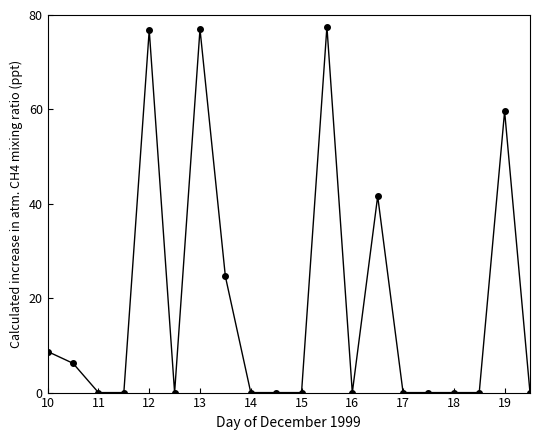

True or false: the data has more than 2 interior local peaks.

True